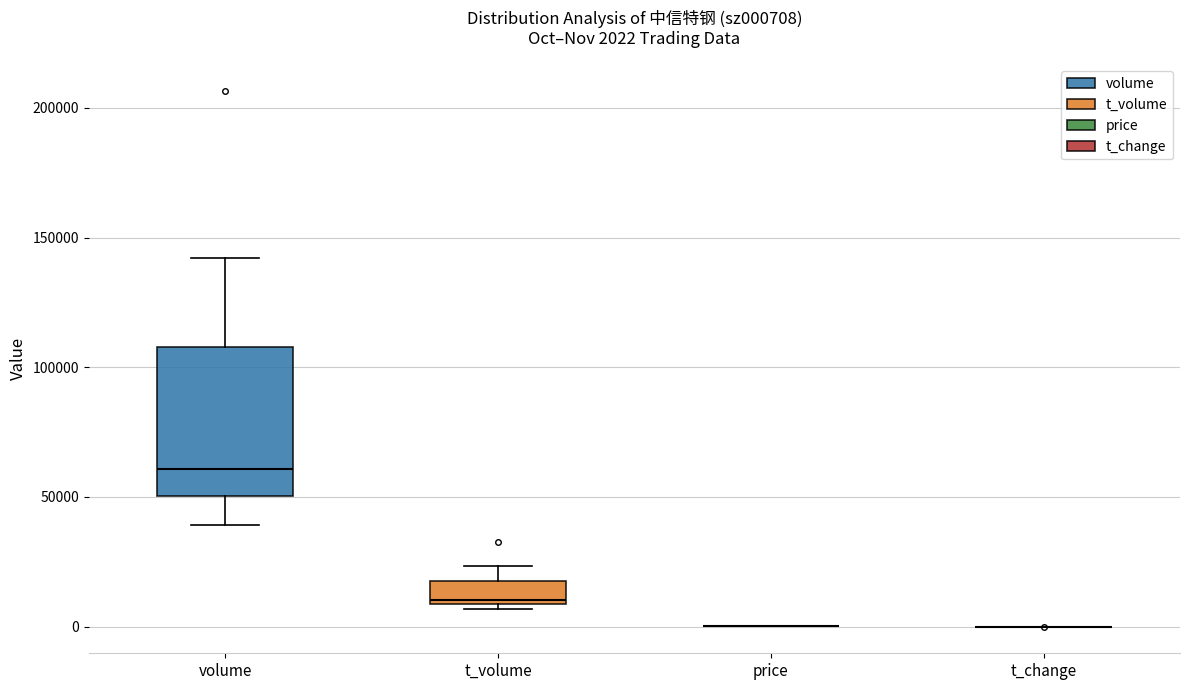

Which box is the tallest, from its lower edge to its upper edge?

volume